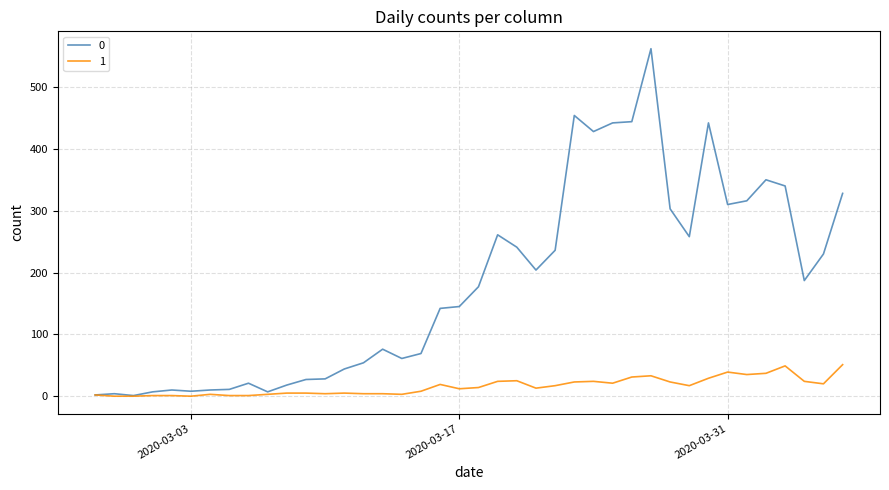

What is the maximum value shown in the chart?

562